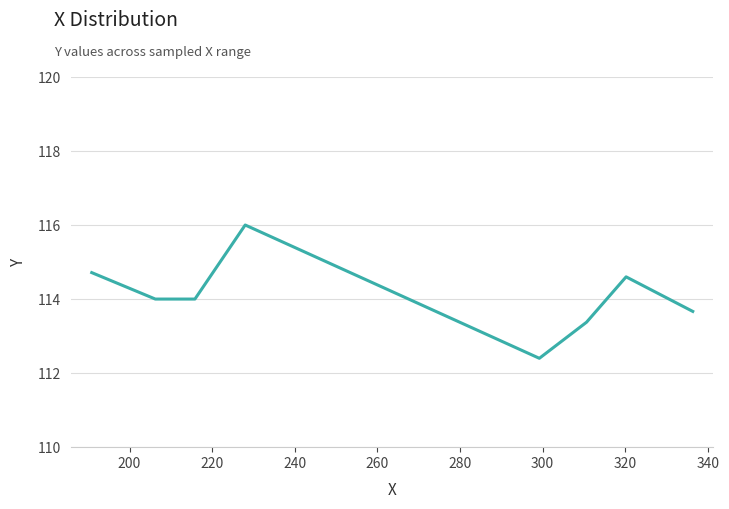

What is the difference between the second highest and minimum values?

2.3